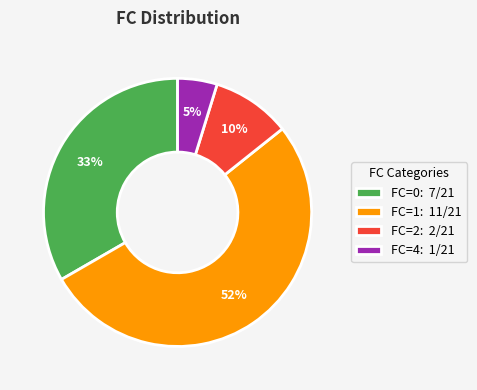

Count the number of slices in the pie.

4